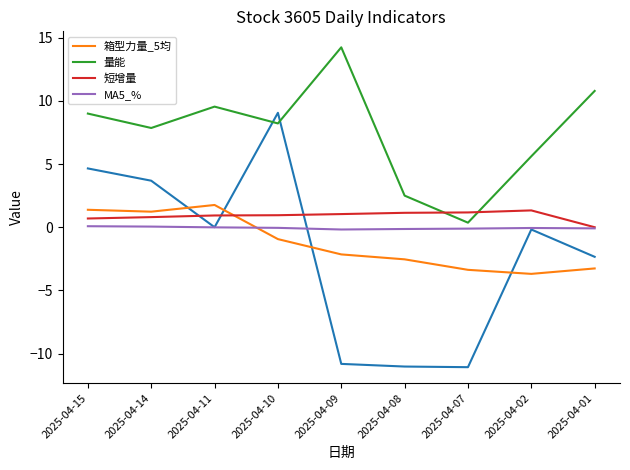

What is the value of the MA5_% point at the 5th from the left?

-0.2